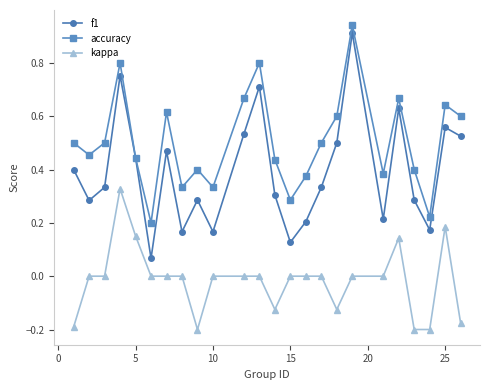

True or false: f1 and kappa cross at least once.

False